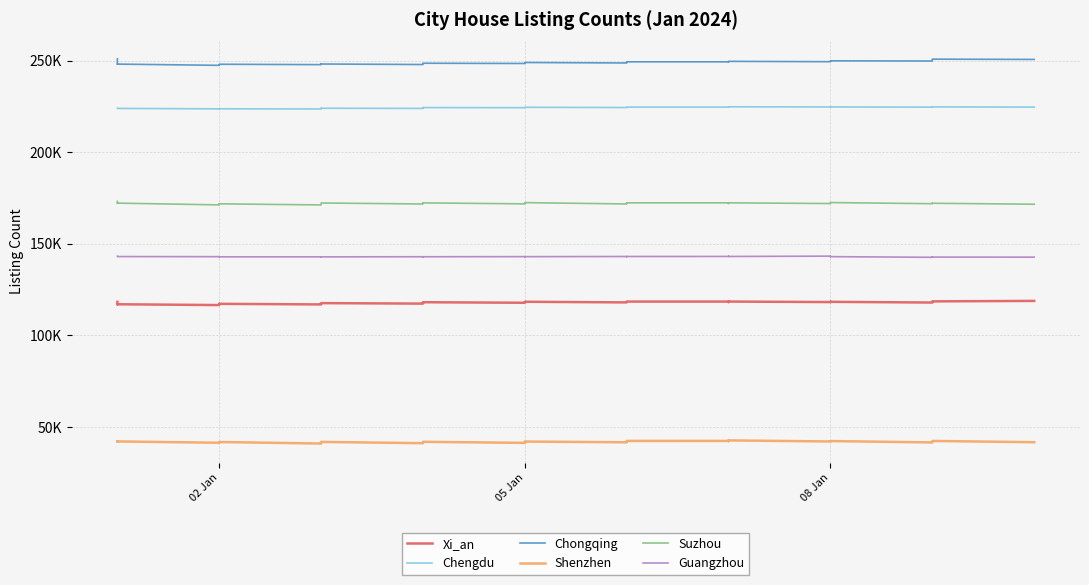

Which series has the largest range (max minus min)?

Chongqing